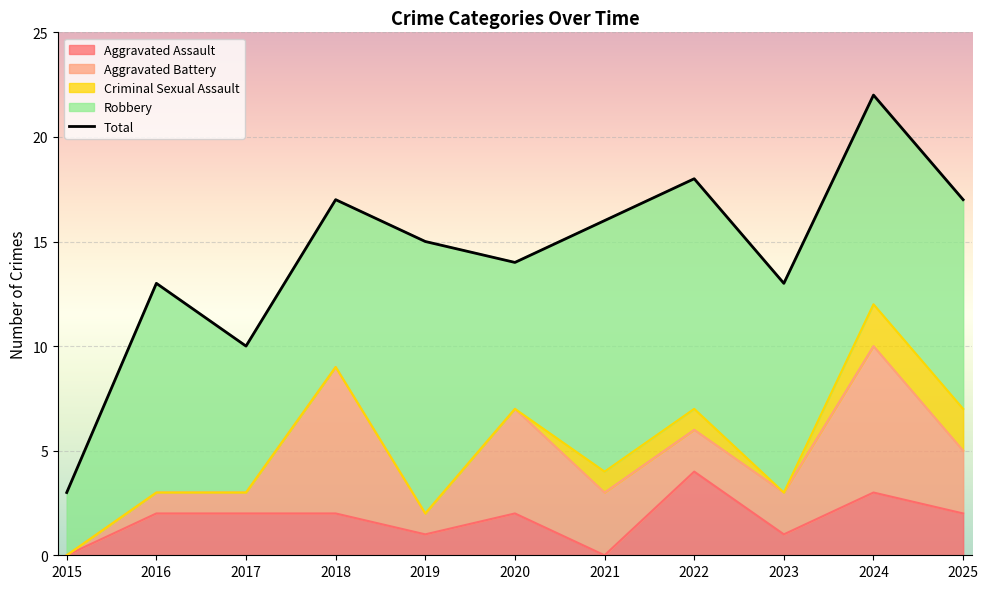

True or false: there are more than 2 points higher than both neighbors.

True